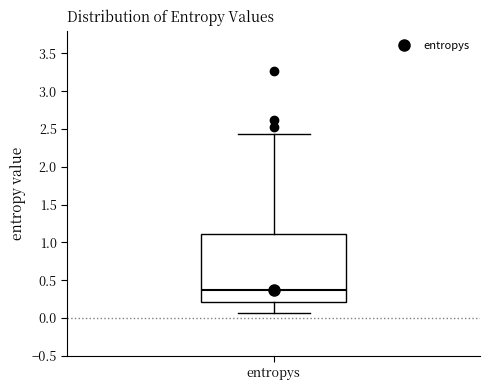

Where does the lower whisker of the box for entropys end on the y-axis? The values are not printed on the chart, so give them approximately, as read against the axis.

0.05